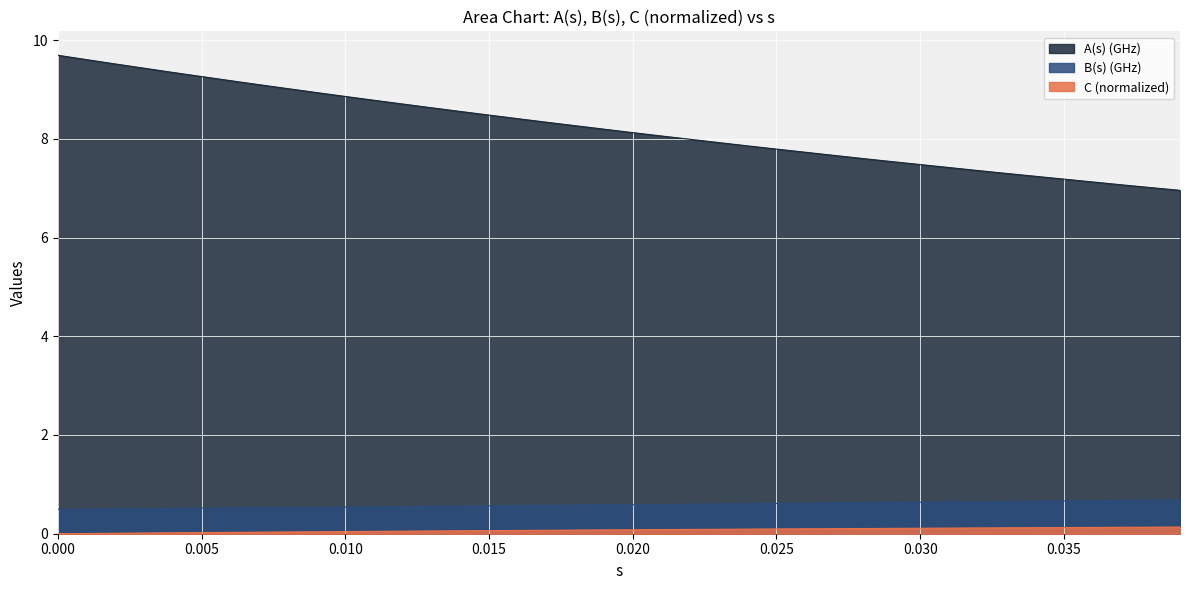

What is the minimum value for B(s) (GHz)?

0.5